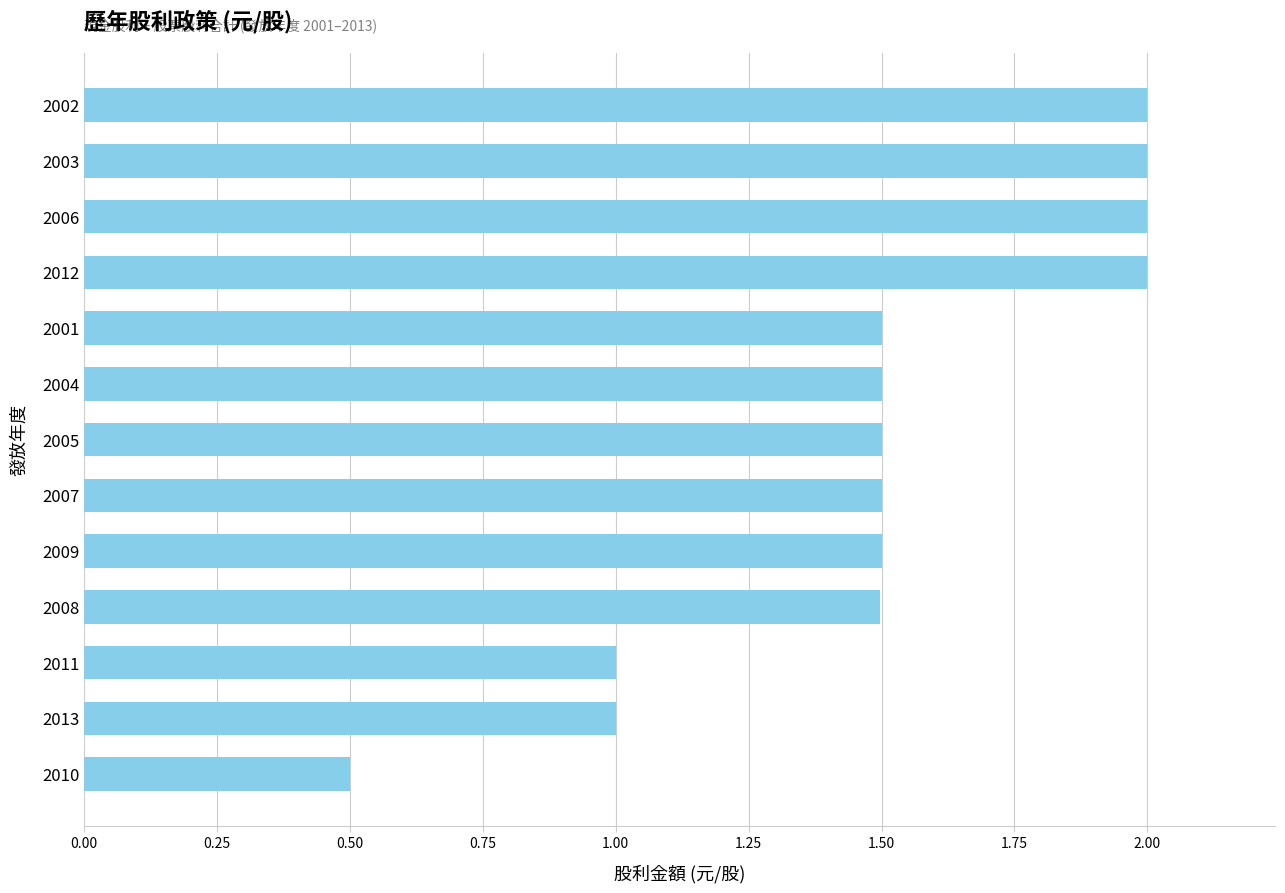

At which category does the chart reach its minimum across all series?

2010